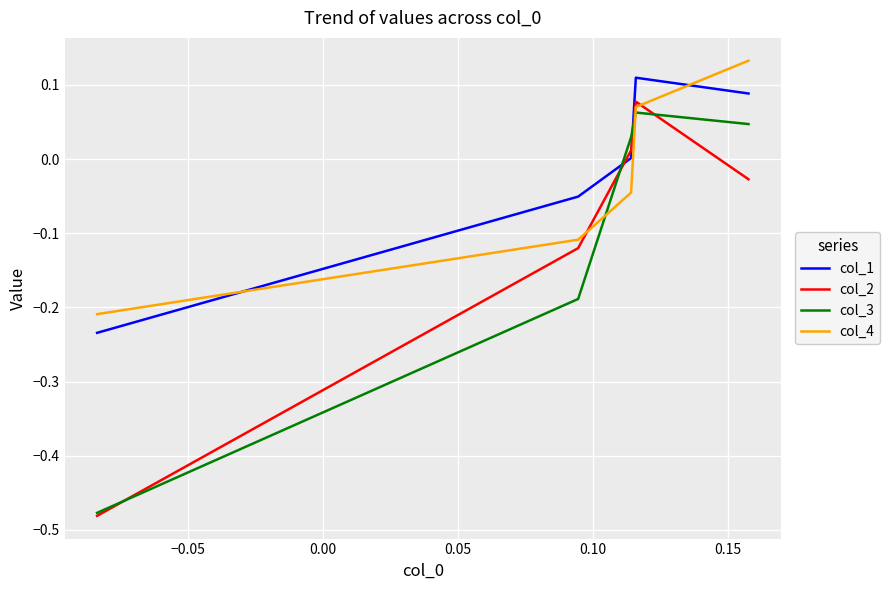

How many positive values does the col_2 series have?

2